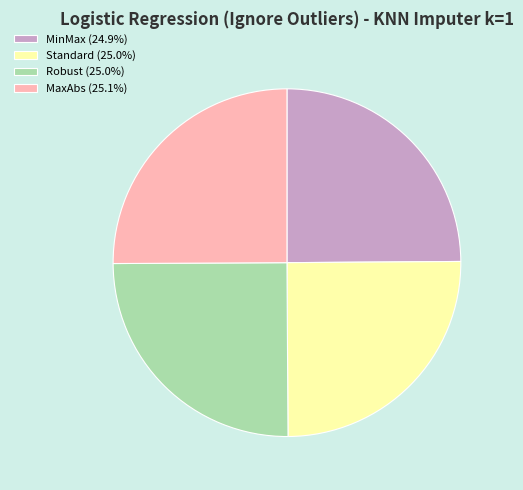

Does any single category account for the majority?

No